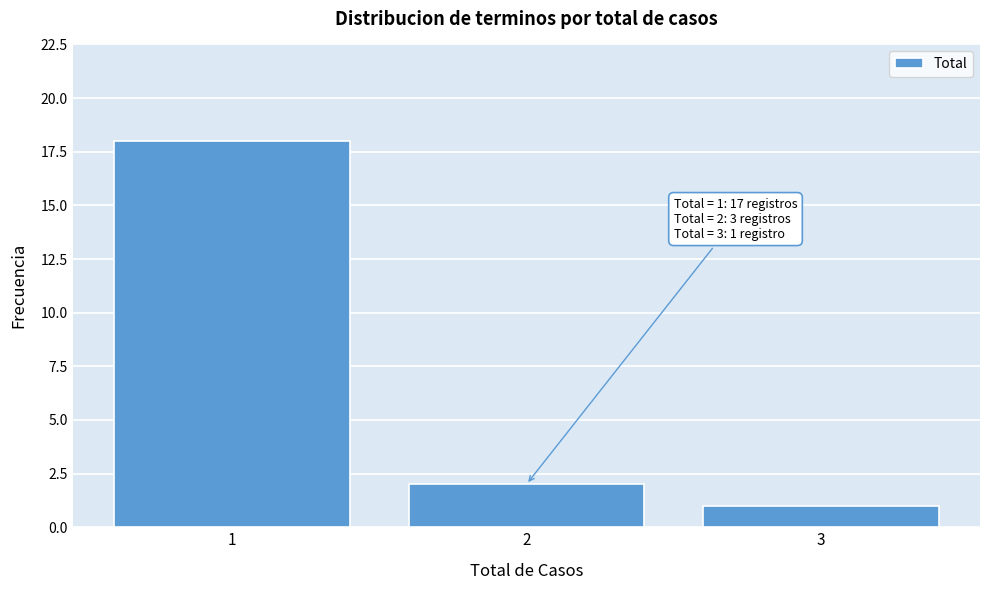

Reading right to left, extract all data points from this chart.

3=1	2=2	1=18